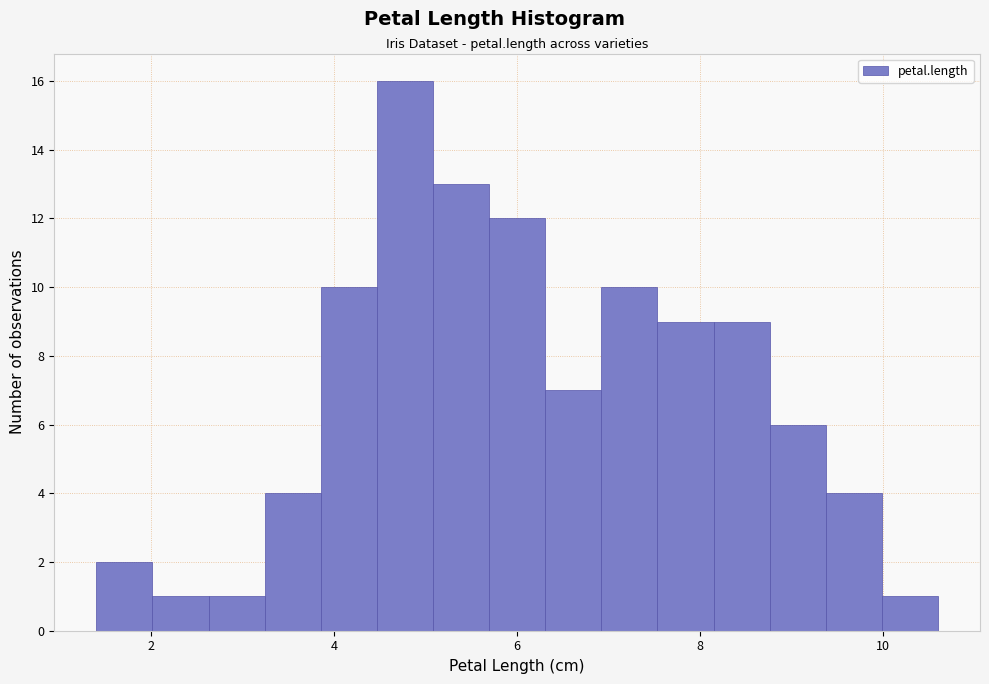

Read against the x-axis, roughly where is the centre of the tallest bar?

4.8